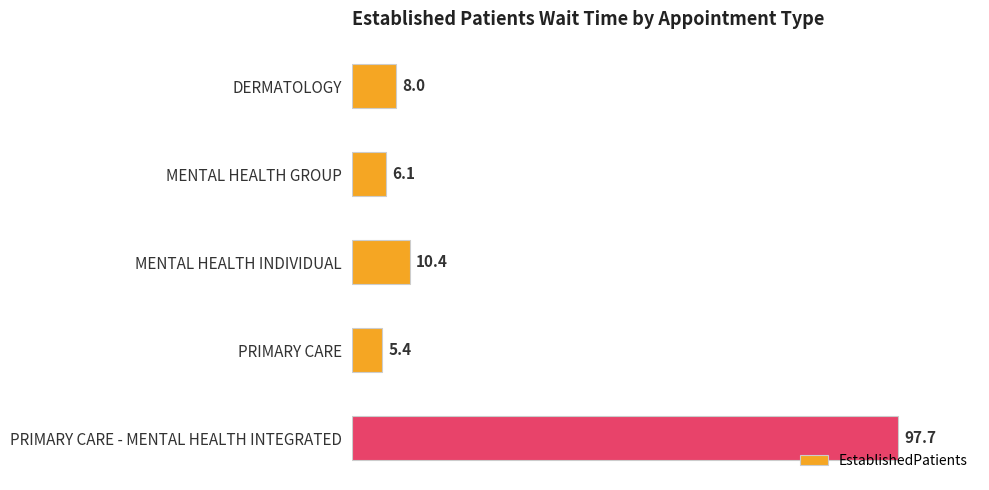

Approximately how many times larger is the value at PRIMARY CARE - MENTAL HEALTH INTEGRATED compared to MENTAL HEALTH INDIVIDUAL?

9.4